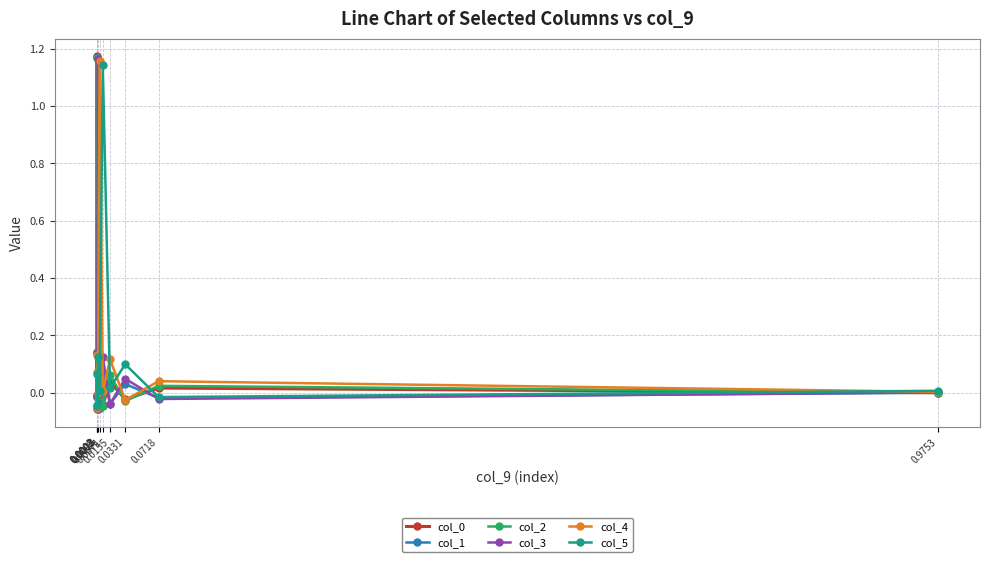

How many values in the col_5 series exceed 0?

7